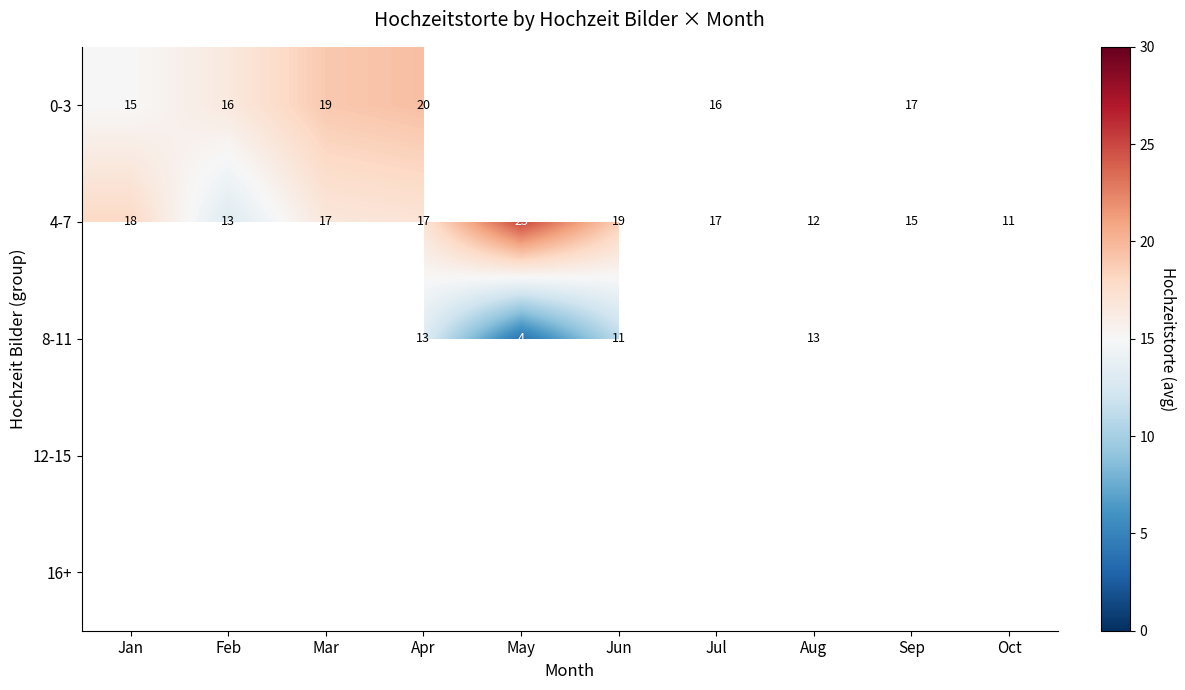

True or false: 8-11 has a value of 11 at Jun.

True